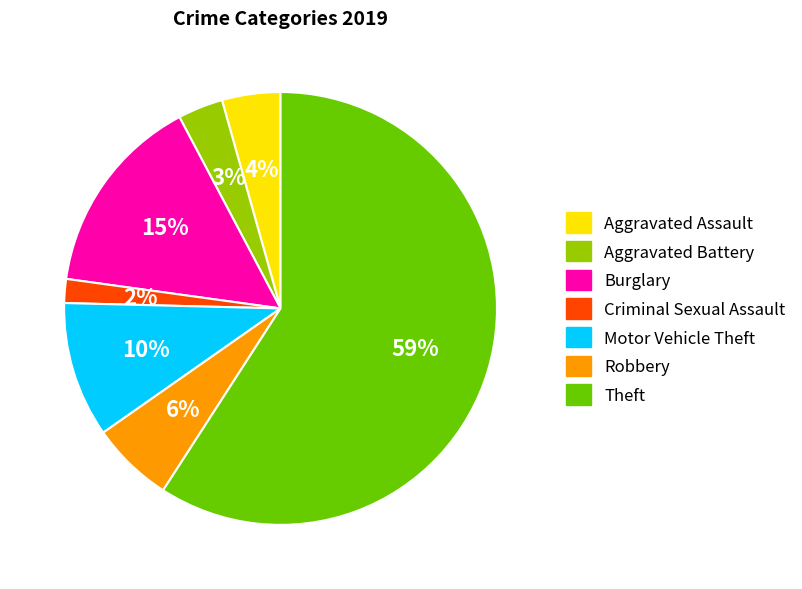

To the nearest percent, what is the average slice percentage?

14%